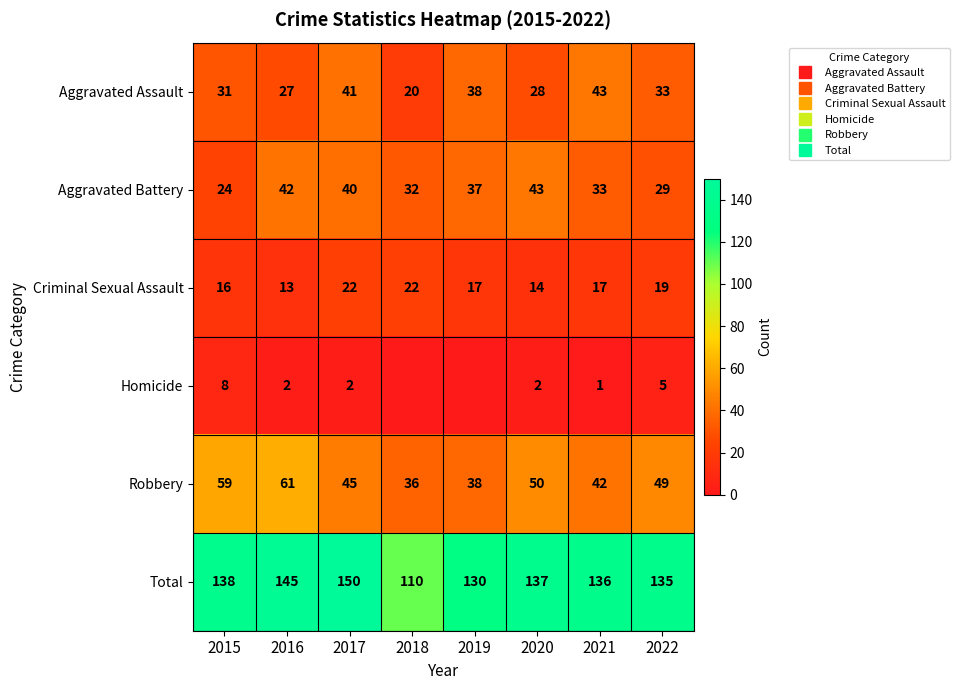

How many positive values does the Homicide series have?

6